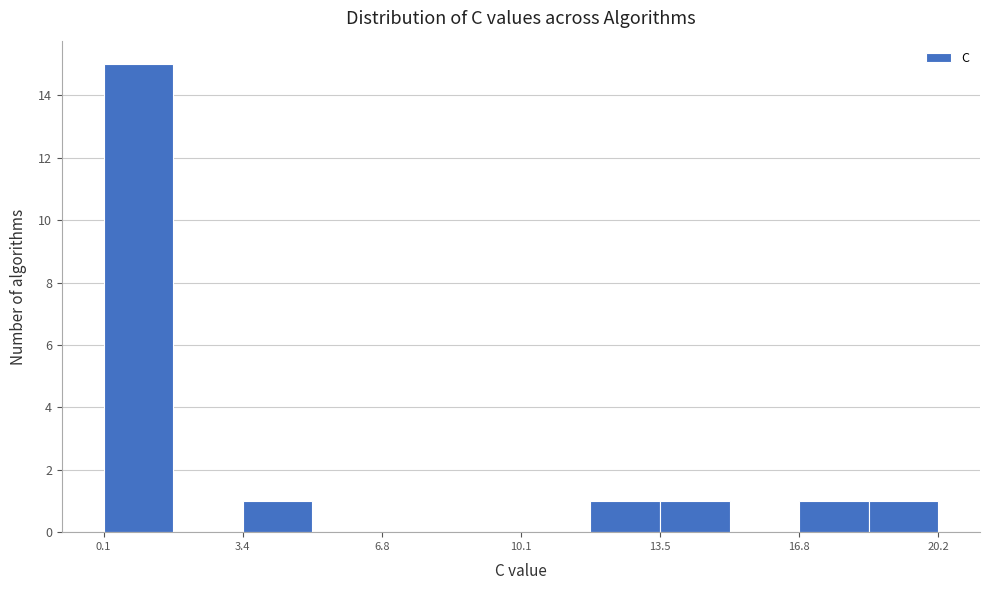

Read against the x-axis, roughly where is the centre of the tallest bar?

1.0